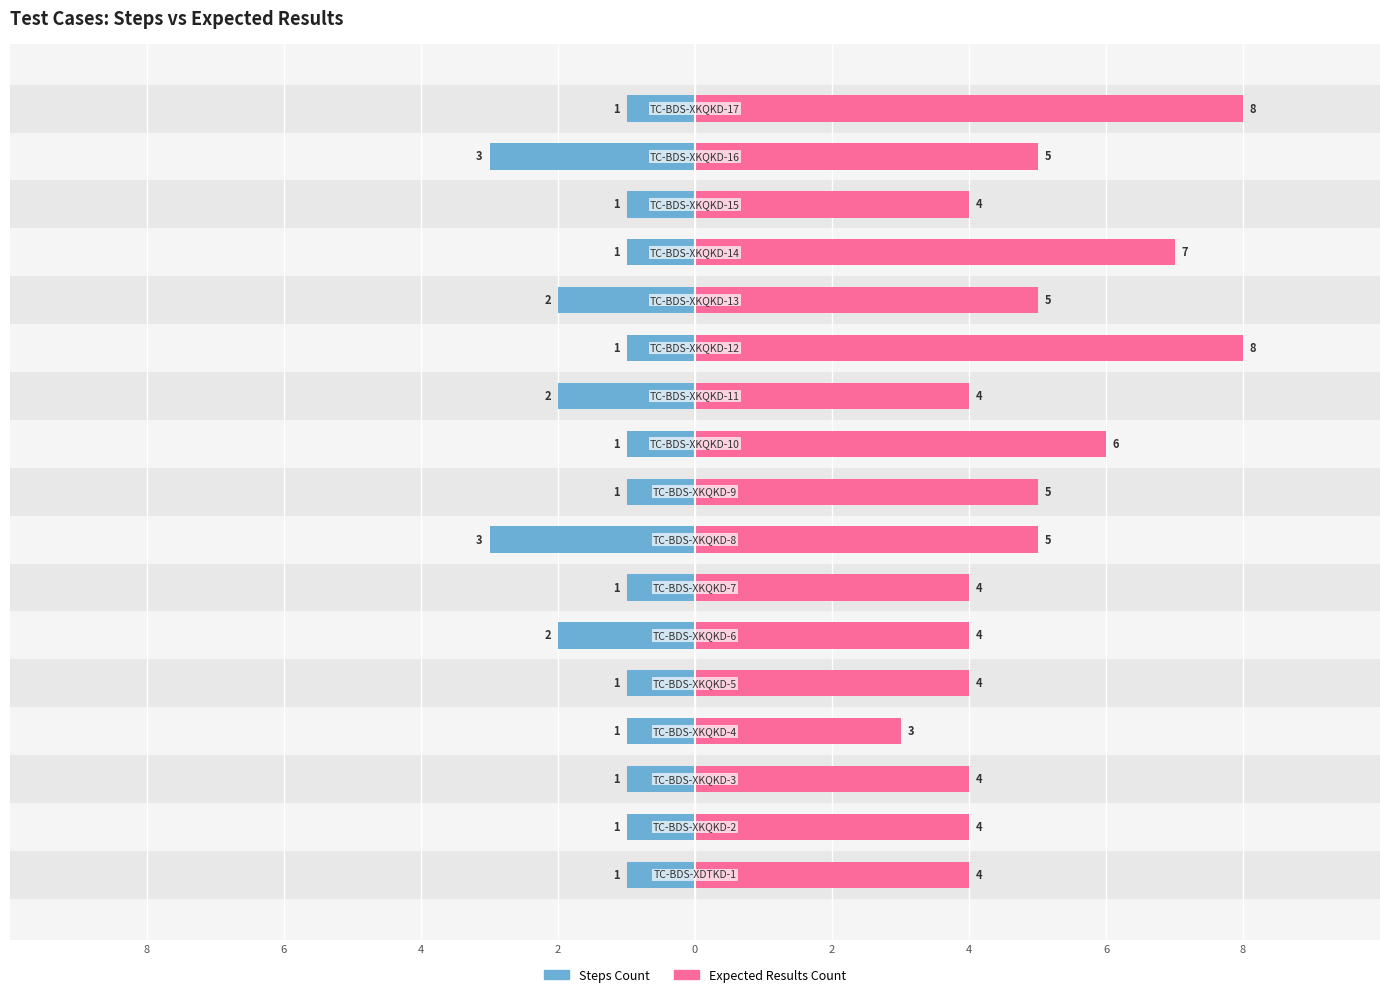

Rank the series at 2 from lowest to highest value.

Steps Count, Expected Results Count